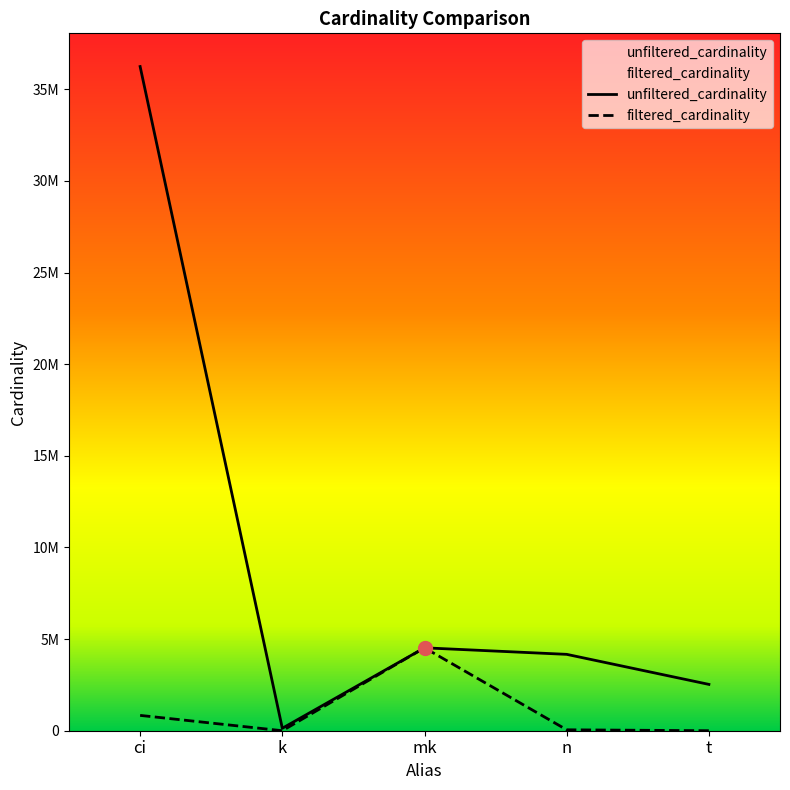

What are all the series names shown in the legend?

unfiltered_cardinality, filtered_cardinality